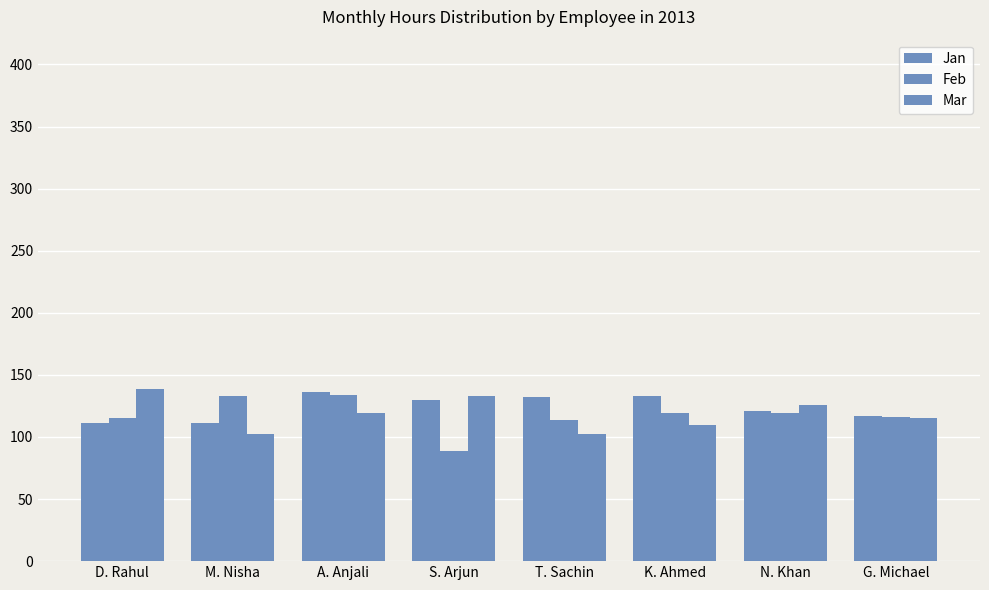

How many bars are there in total?

24